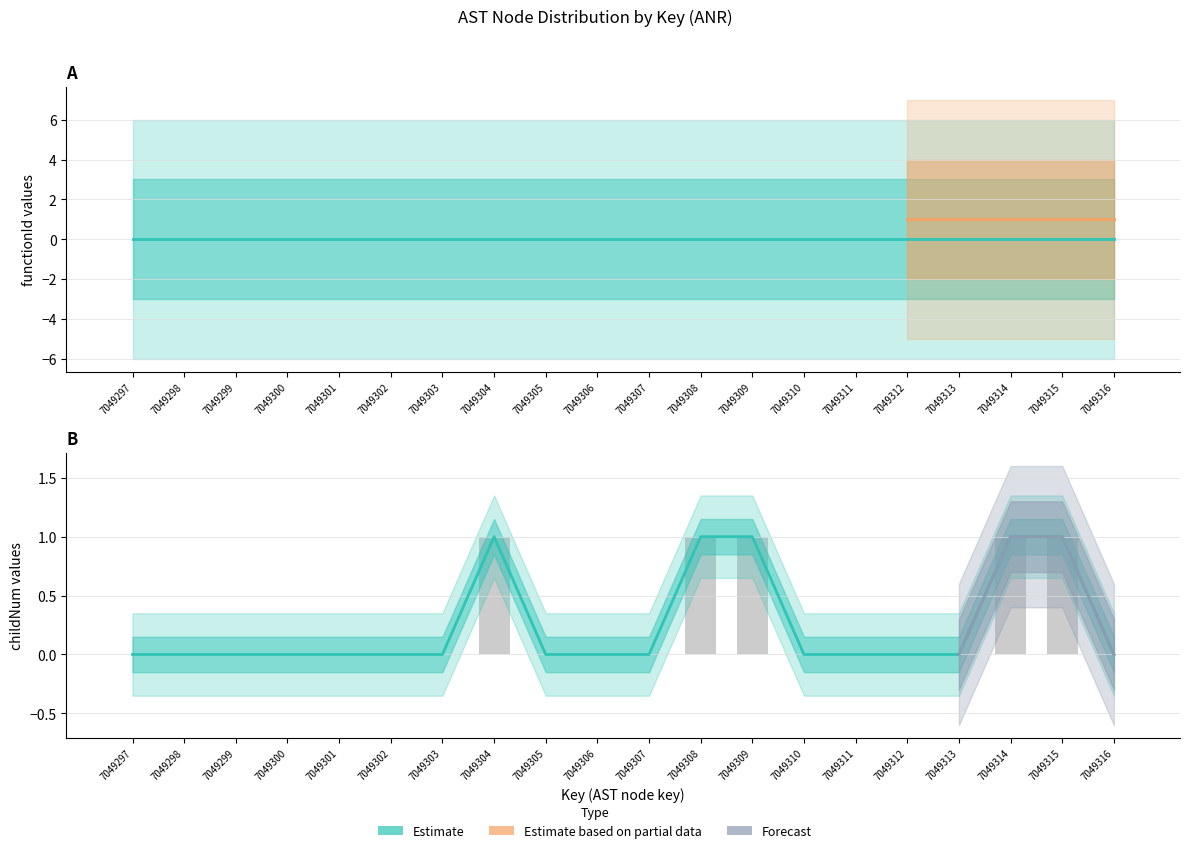

Rank the categories by value from highest to lowest.

7049304, 7049308, 7049309, 7049314, 7049315, 7049297, 7049298, 7049299, 7049300, 7049301, 7049302, 7049303, 7049305, 7049306, 7049307, 7049310, 7049311, 7049312, 7049313, 7049316